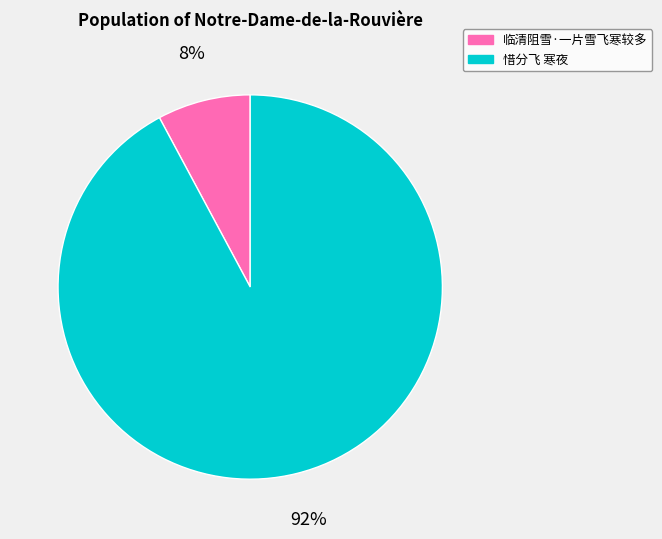

Does 临清阻雪·一片雪飞寒较多 account for over 50% of the chart?

No